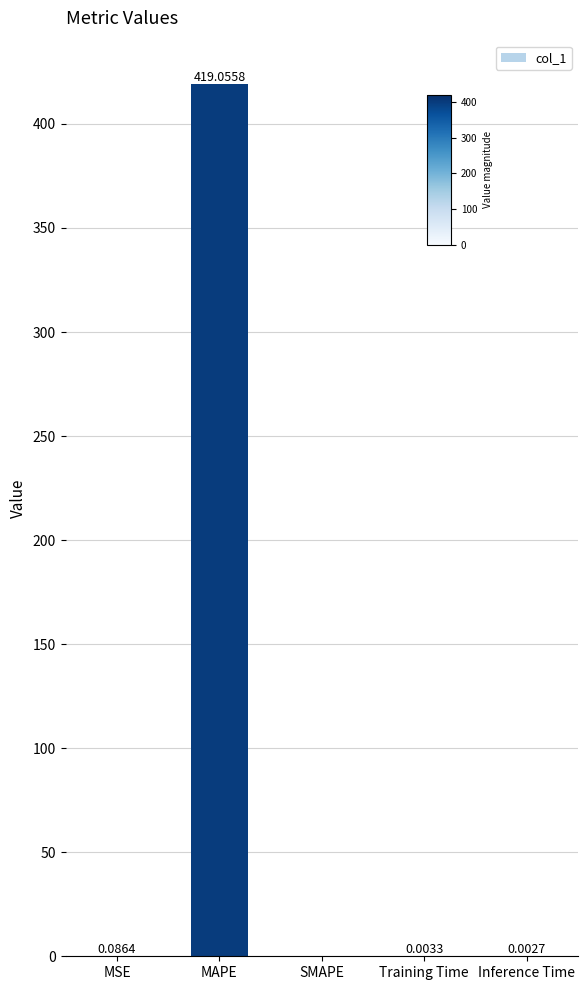

Where is the data nearest to the value 209?

MSE